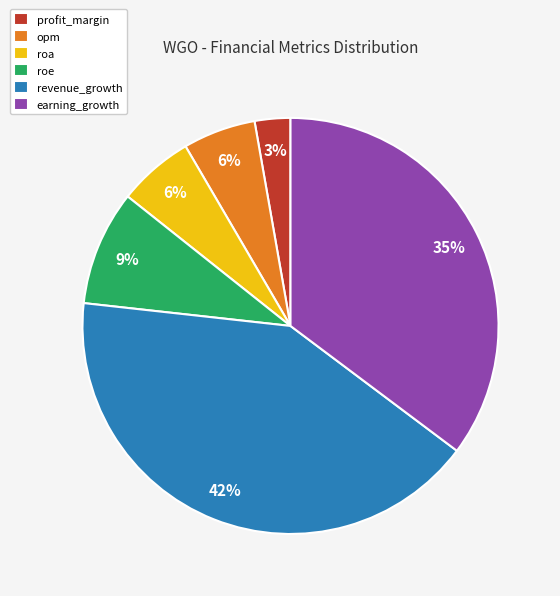

Is the sum of earning_growth and roe greater than half?

No